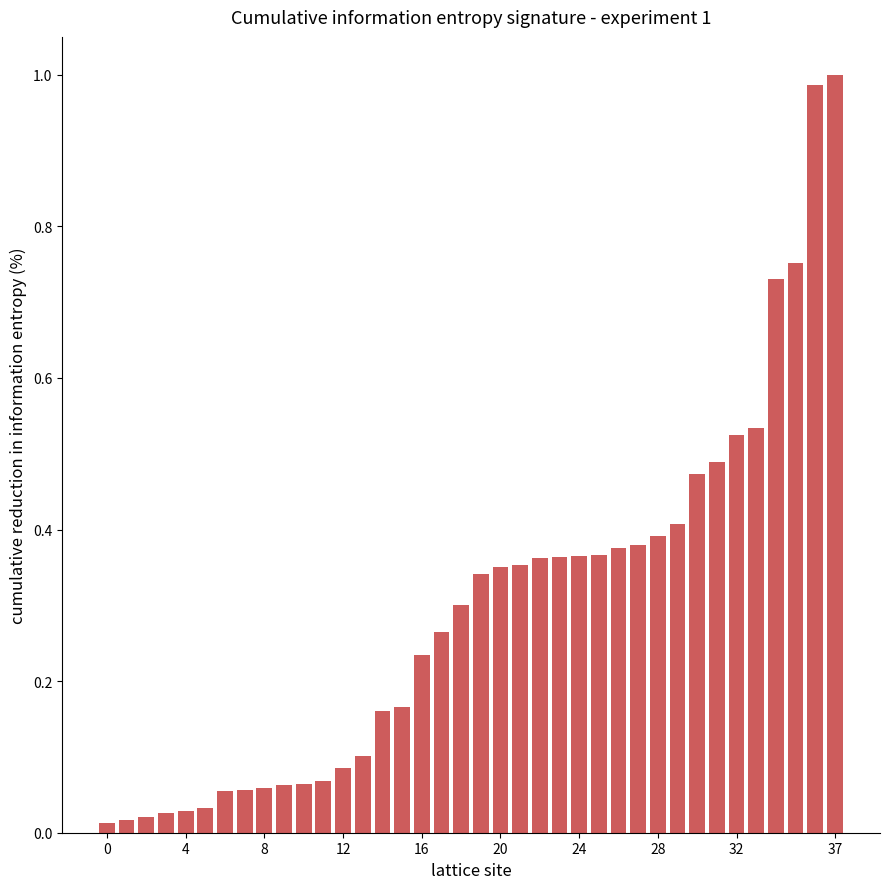

Does the chart contain stacked bars?

No